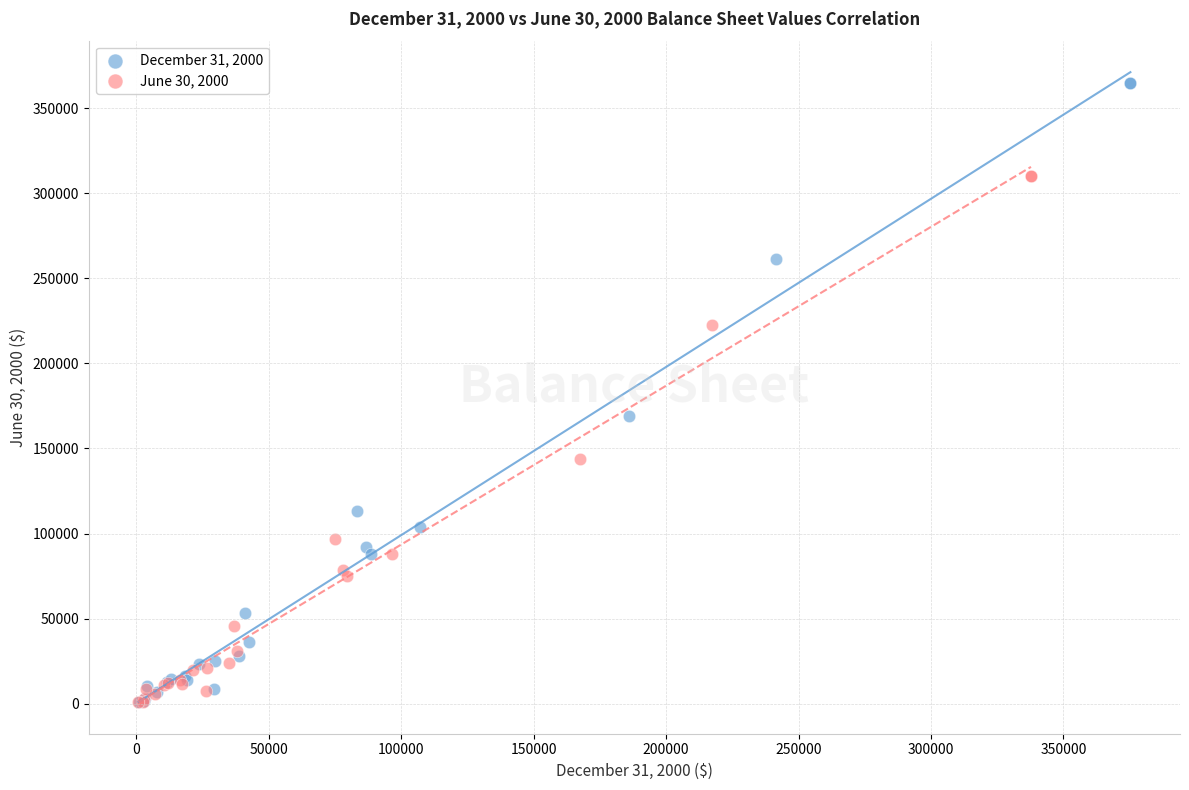

Which series contains the highest Y value?

December 31, 2000